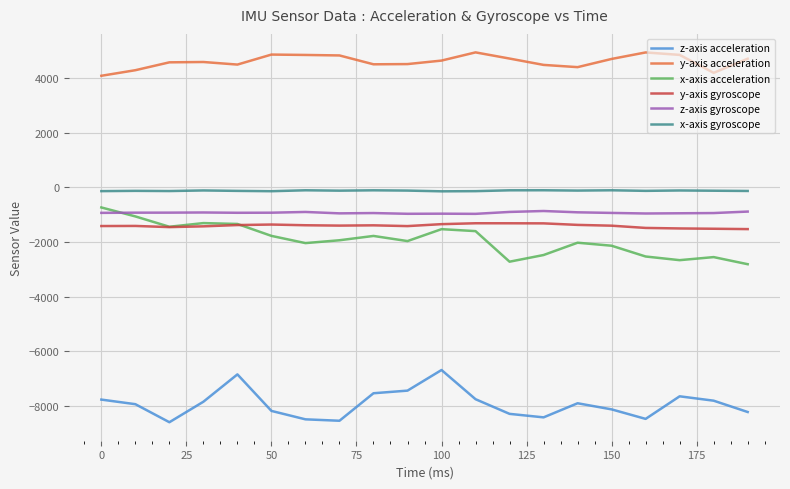

What is the sum of all x-axis gyroscope values?

-2558